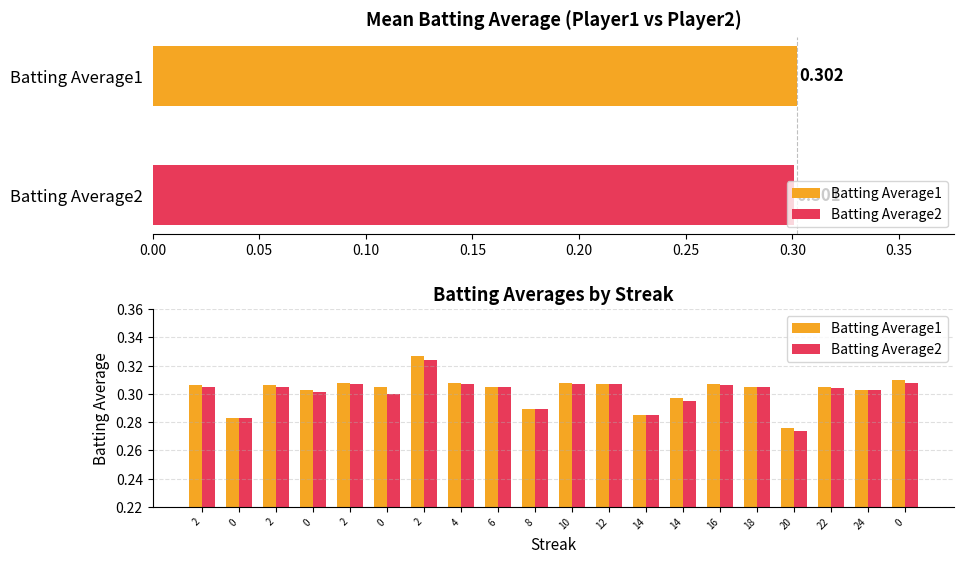

Which series has the widest spread of values?

Batting Average1